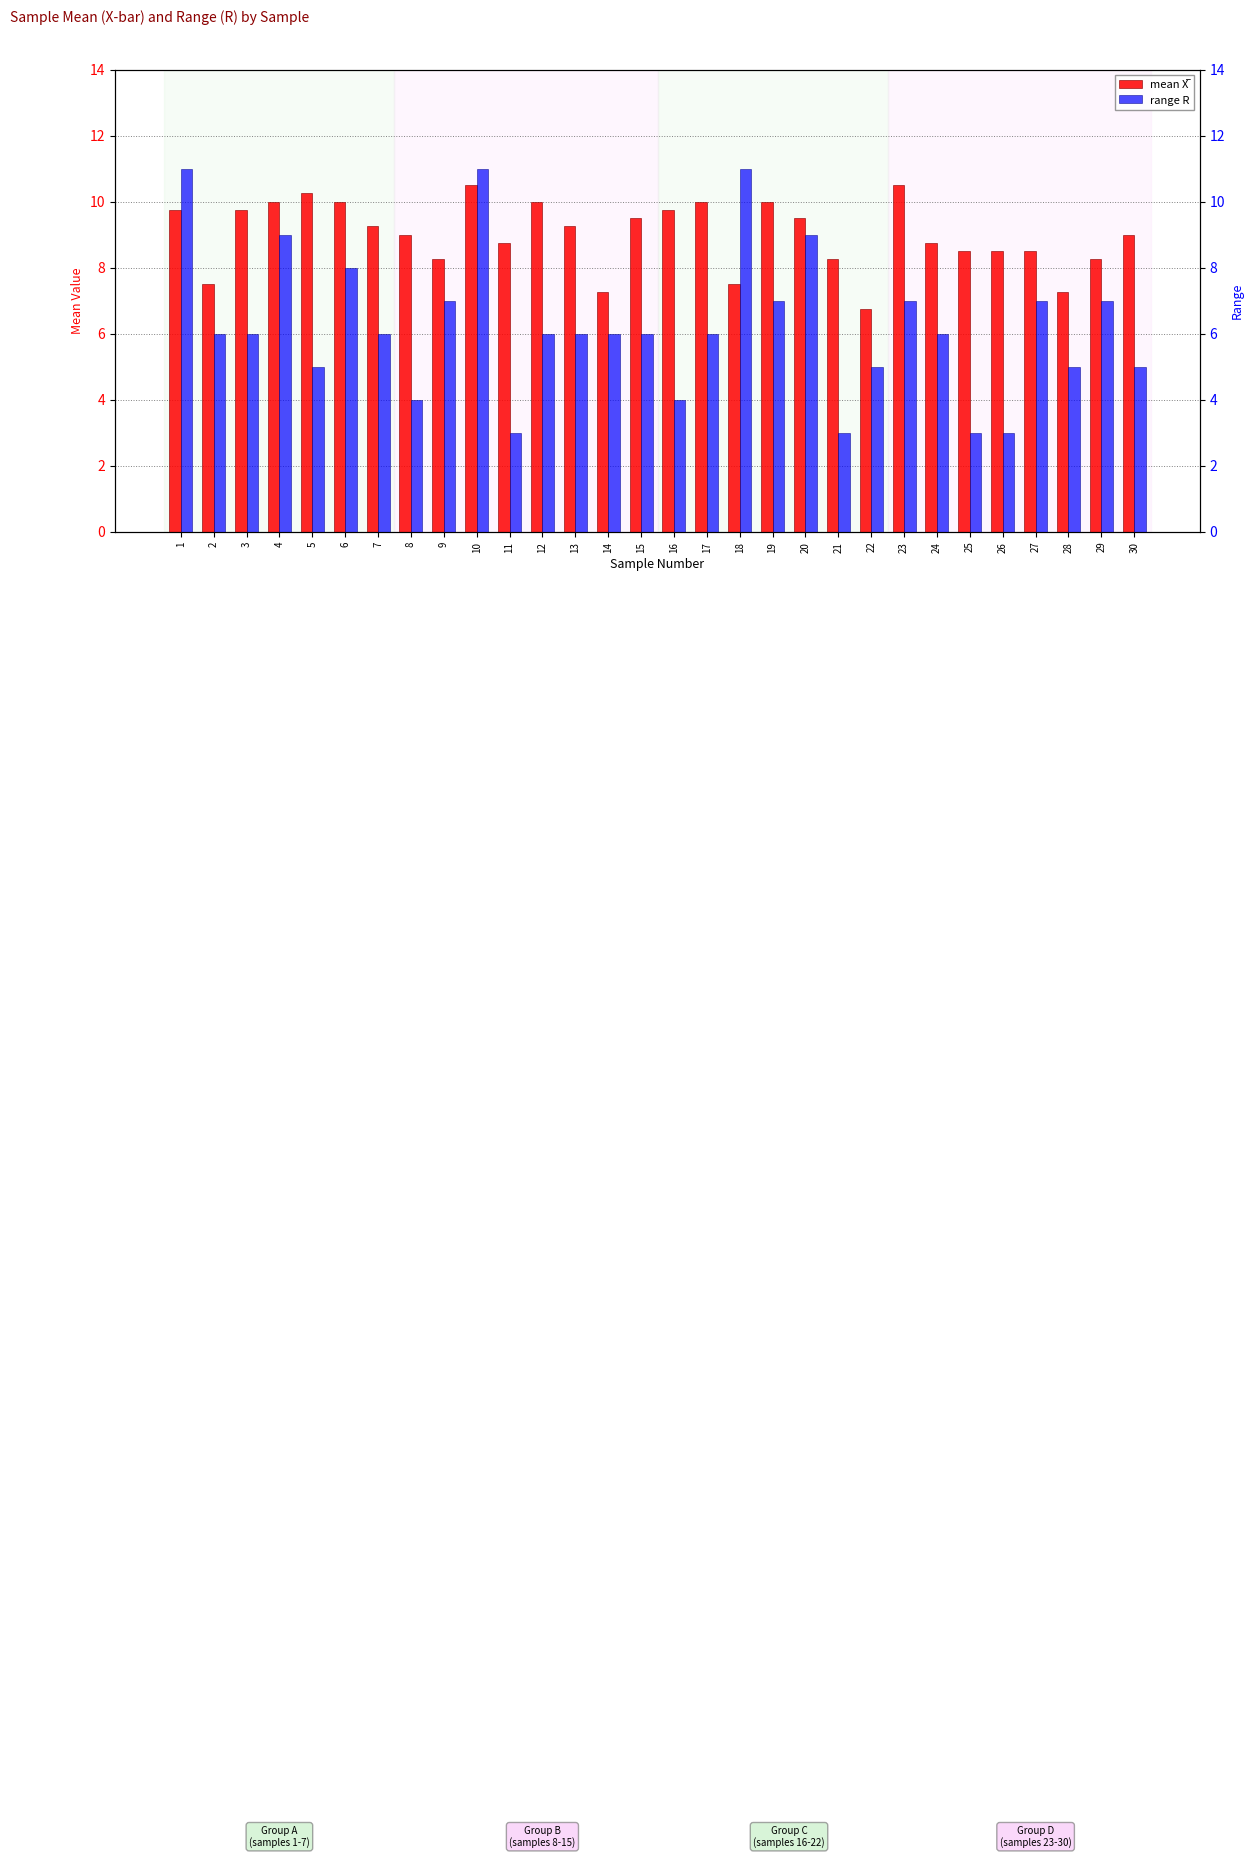

Is the value of range R at 15 greater than the value of mean X̅ at 20?

No